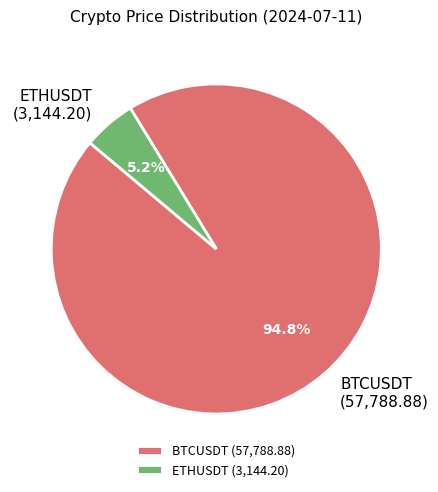

Which category has the smallest portion of the pie?

ETHUSDT